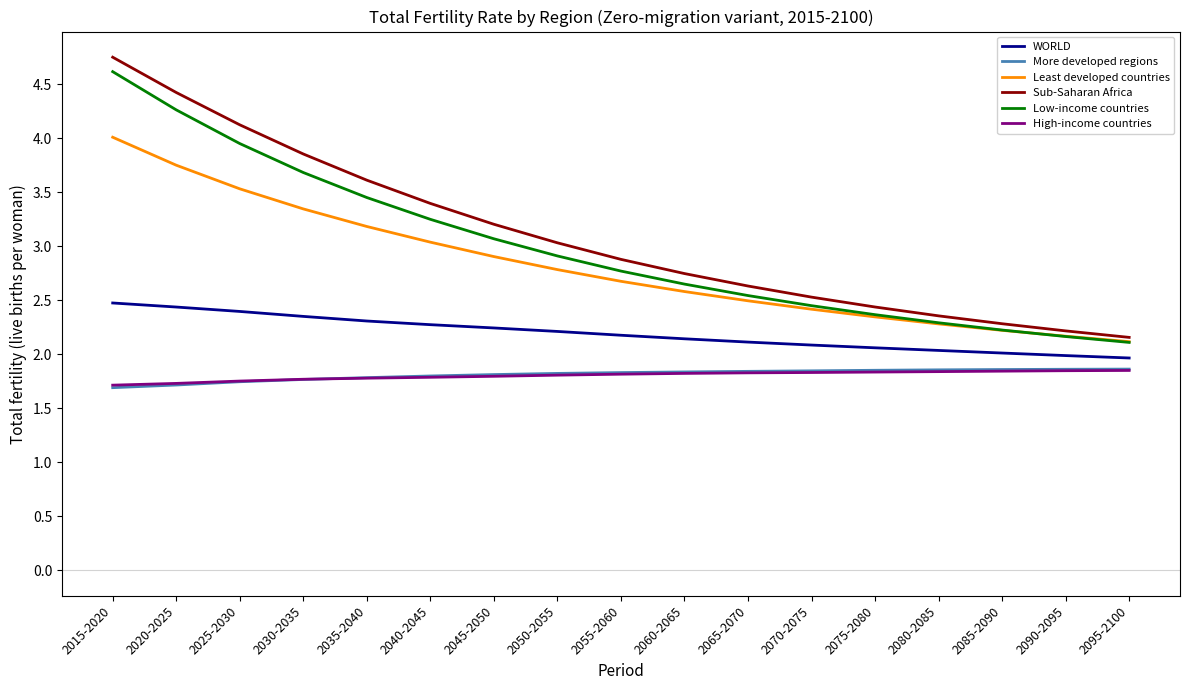

Which series has the largest range (max minus min)?

Sub-Saharan Africa